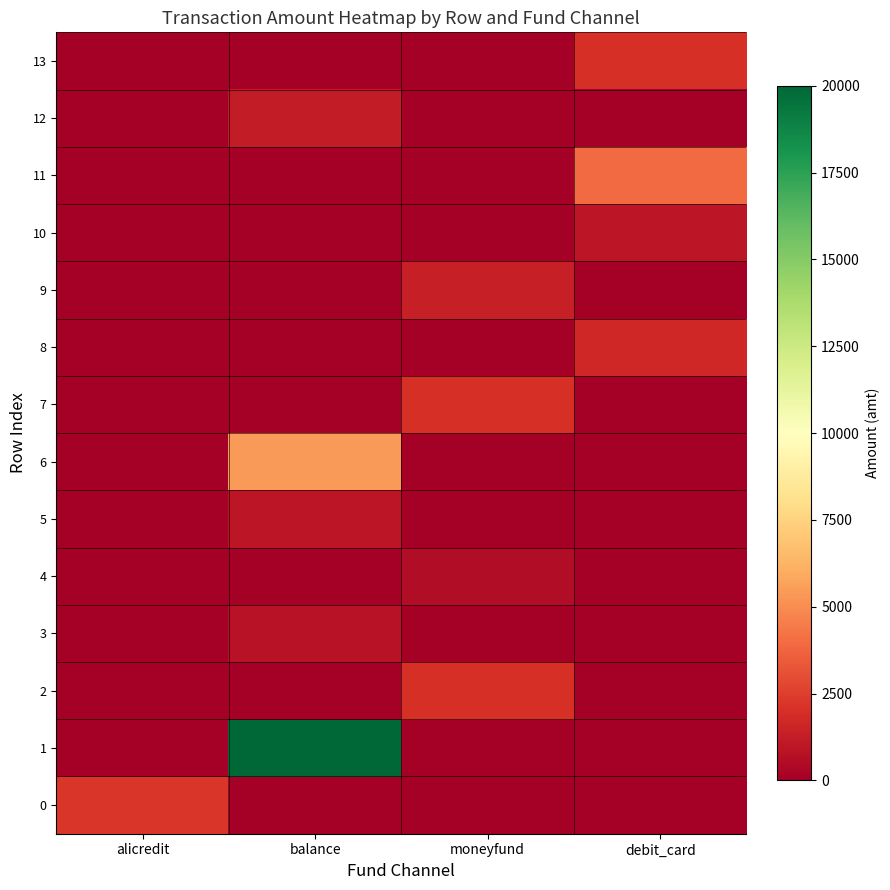

Which series has the largest total across all categories?

1